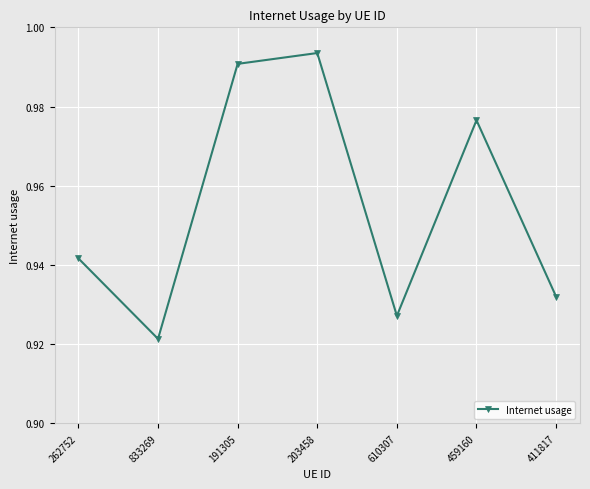

Which label corresponds to the smallest value in the chart?

833269